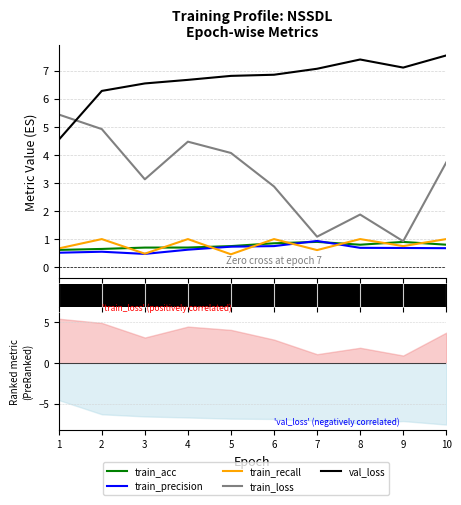

What is the average value of the train_acc series?

0.8